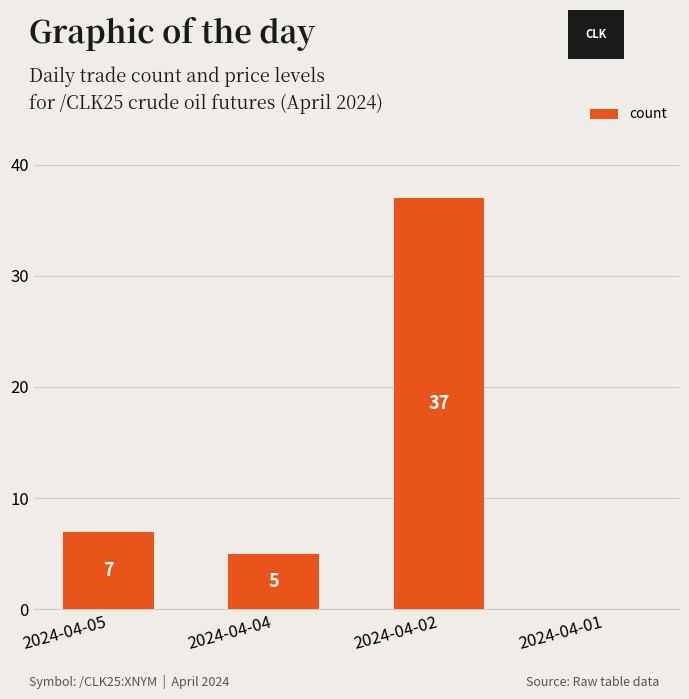

Reading left to right, transcribe all the data shown in this chart.

7	5	37	0